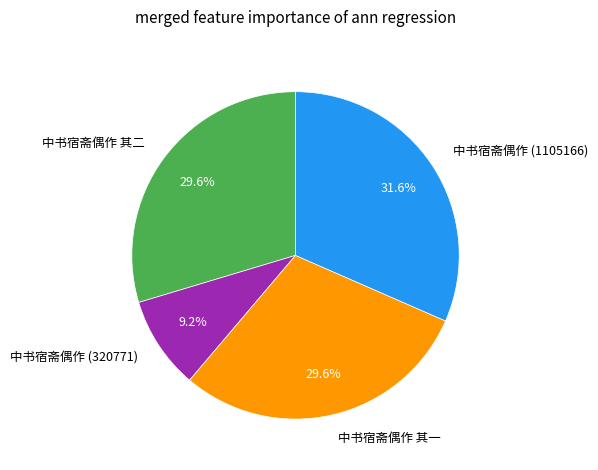

What percentage is the 中书宿斋偶作 其一 slice, to the nearest percent?

30%